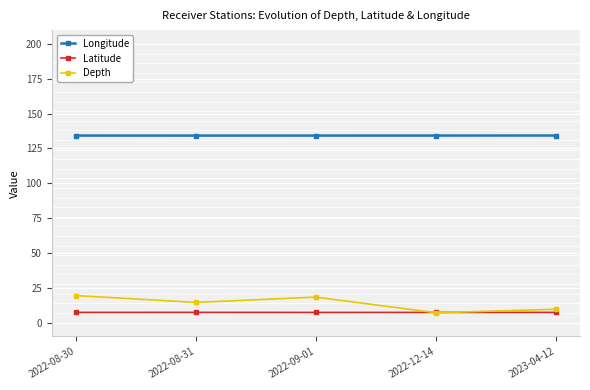

What is the smallest value displayed?

7.0